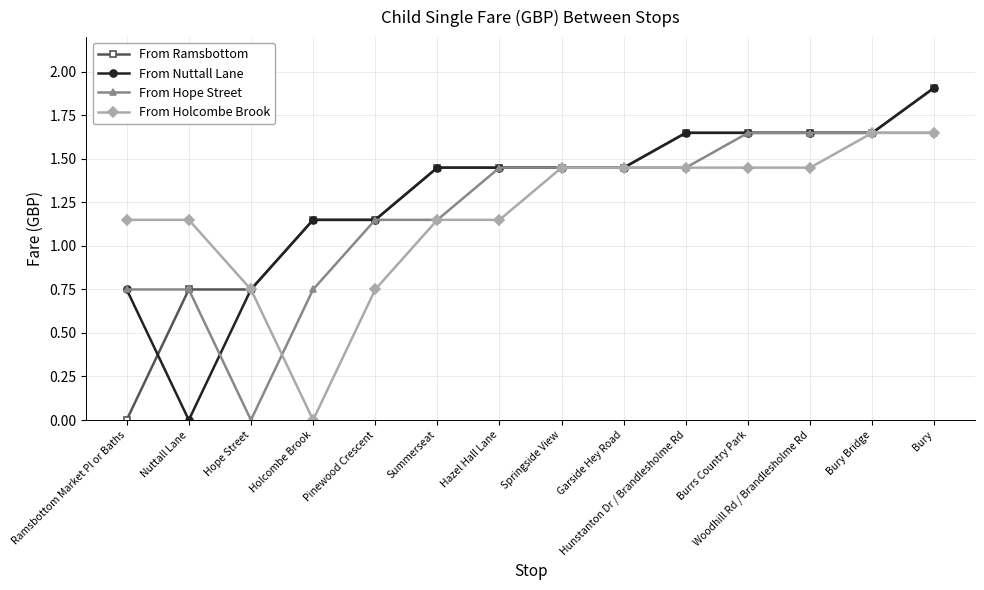

At how many categories does at least one series exceed 0?

14